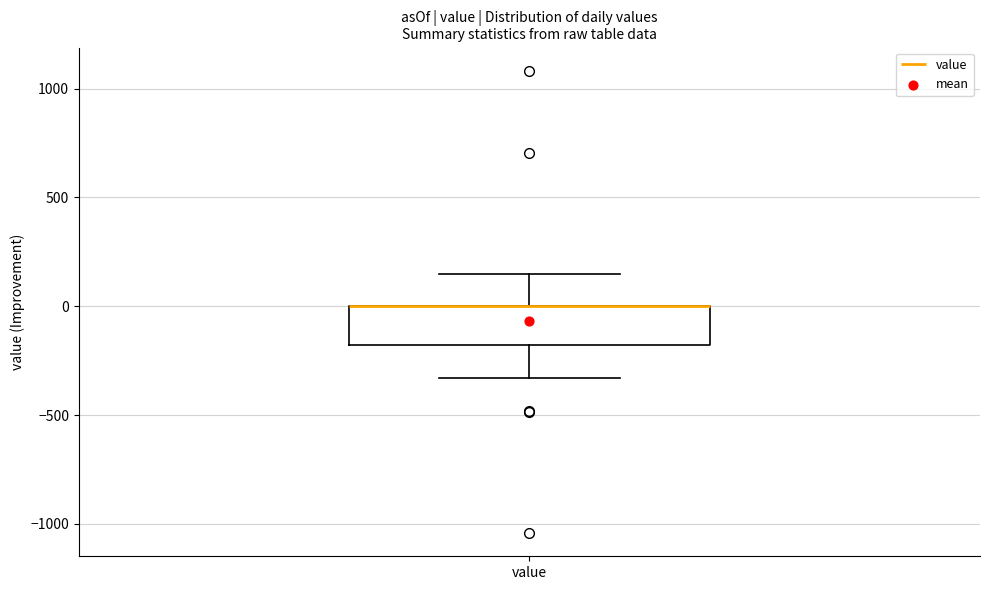

Transcribe this box plot: give where the median line is, the range the box spans, and where the two whiskers end, as read against the y-axis. The values are not printed on the chart, so give them approximately, as read against the axis.

median 0 (drawn on the box's upper edge), box -200 to 0, whiskers -350 to 150